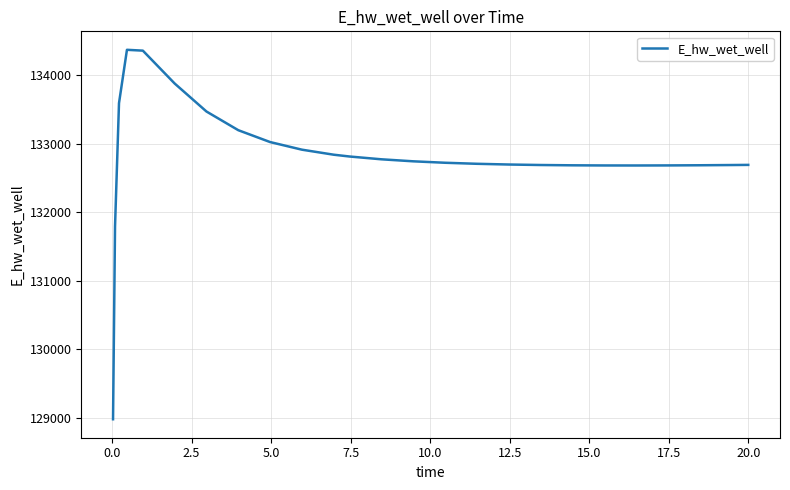

What is the difference between the maximum and minimum values?

5397.9